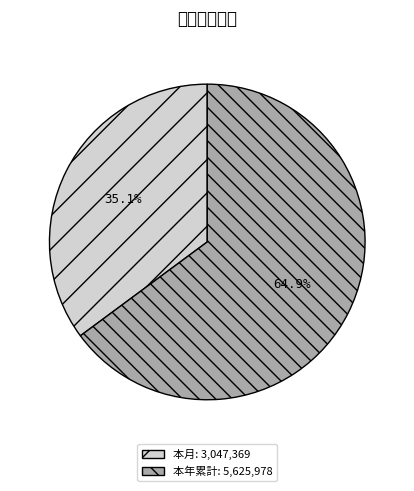

Count the number of slices in the pie.

2